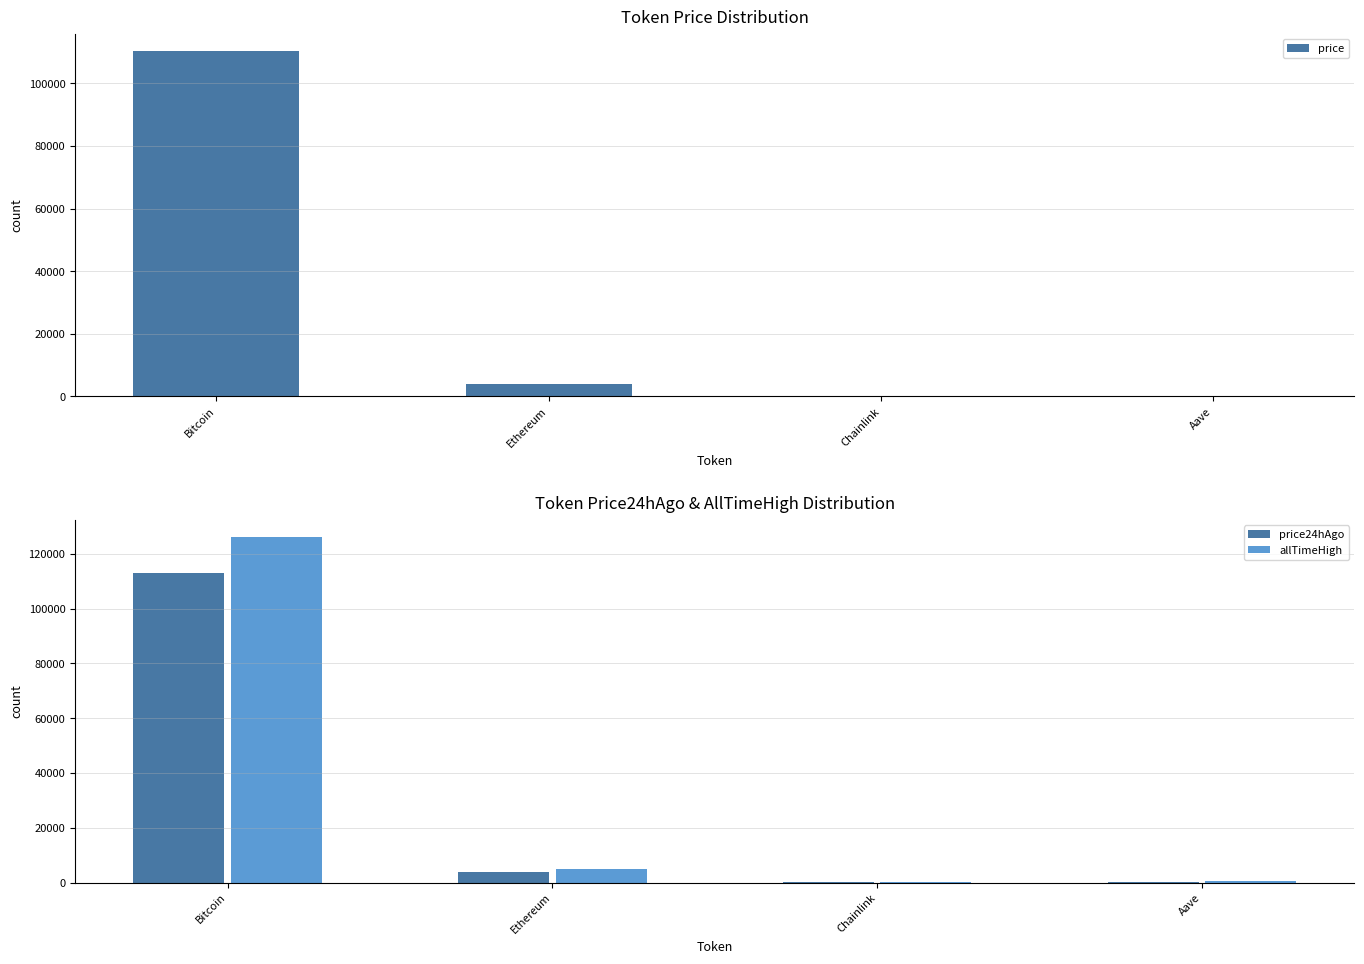

Reading right to left, extract all data points from this chart.

price: Aave=226.0	Chainlink=18.1	Ethereum=3903.6	Bitcoin=110343.0
price24hAgo: Aave=227.5	Chainlink=17.8	Ethereum=3993.1	Bitcoin=112862.0
allTimeHigh: Aave=661.7	Chainlink=52.7	Ethereum=4946.1	Bitcoin=126080.0